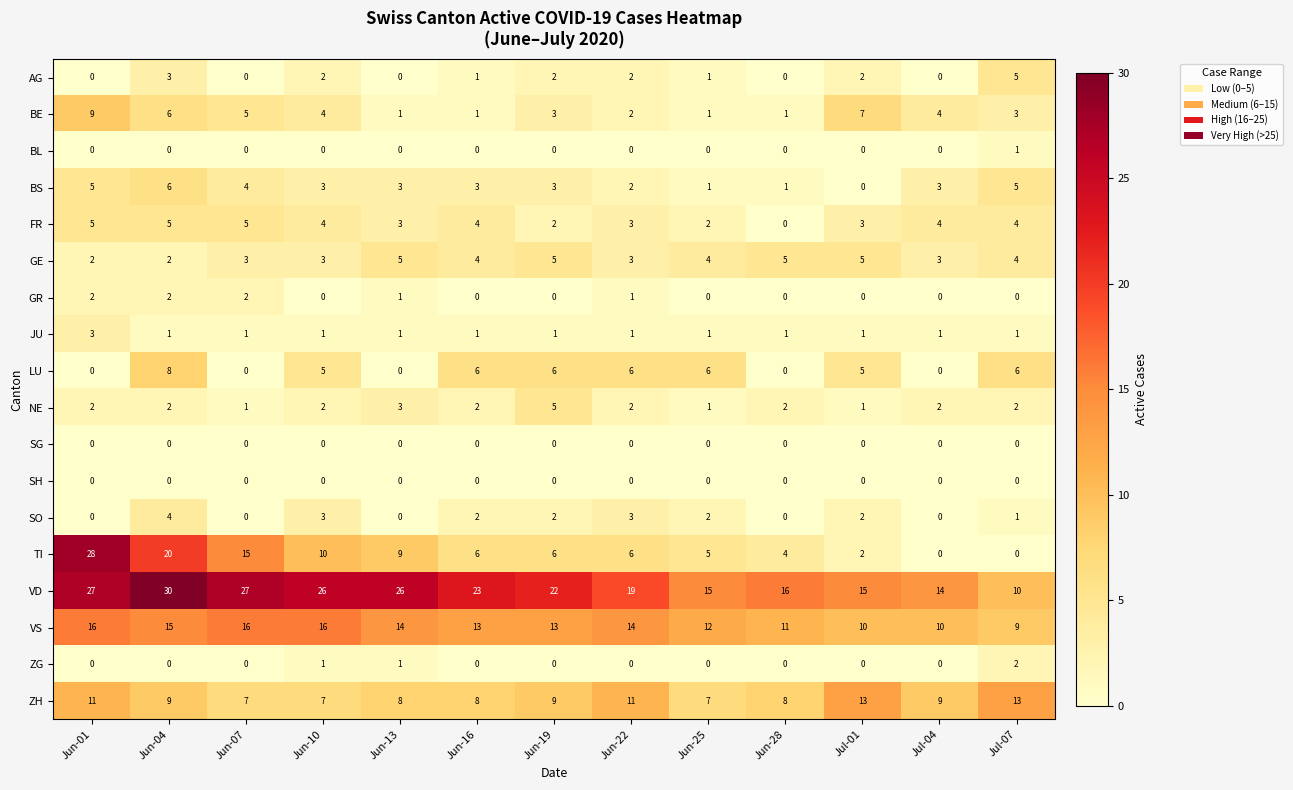

At how many categories does at least one series exceed 6?

13